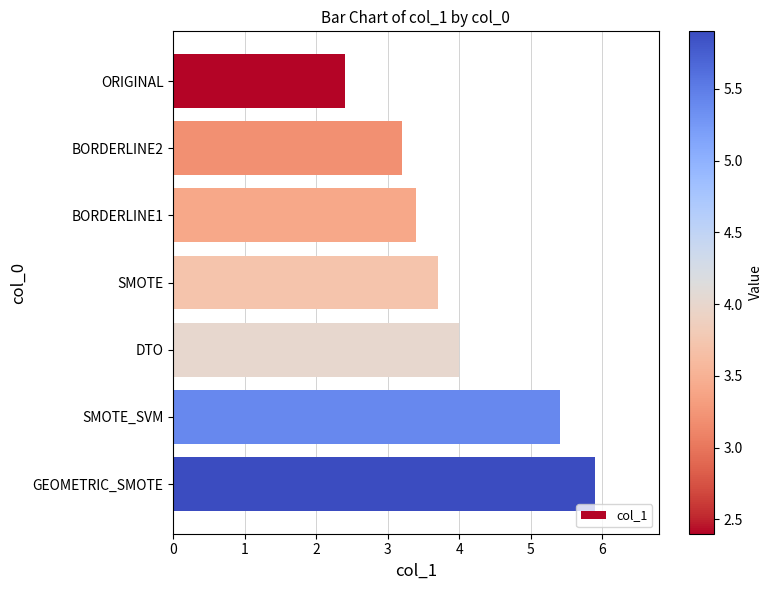

Are the bars grouped side by side (vs. stacked)?

No